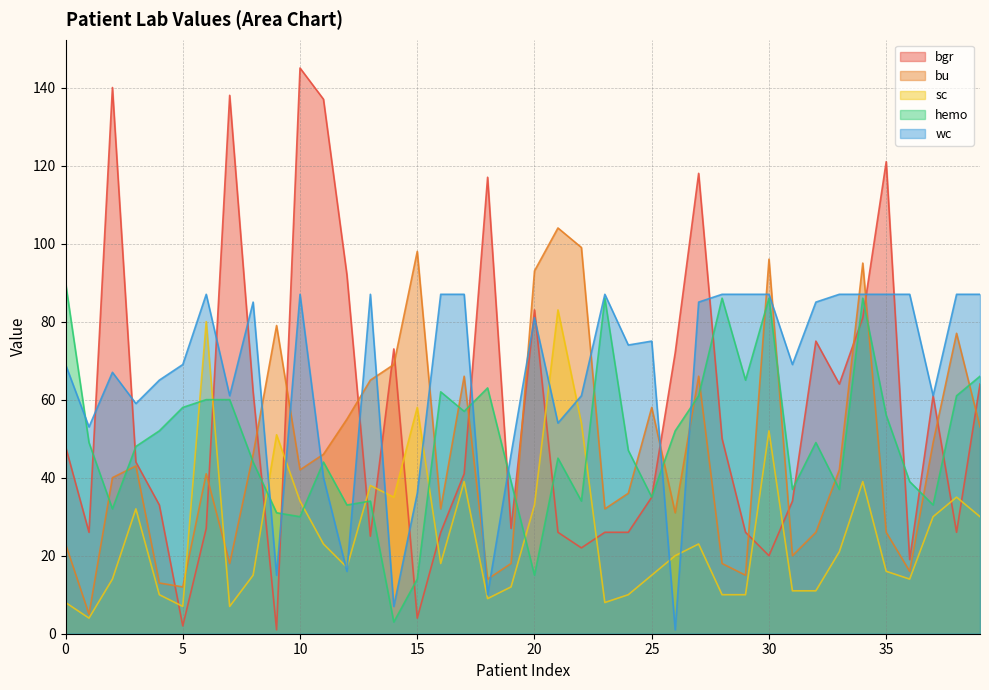

What is the value of the wc point at the 26th from the left?

75